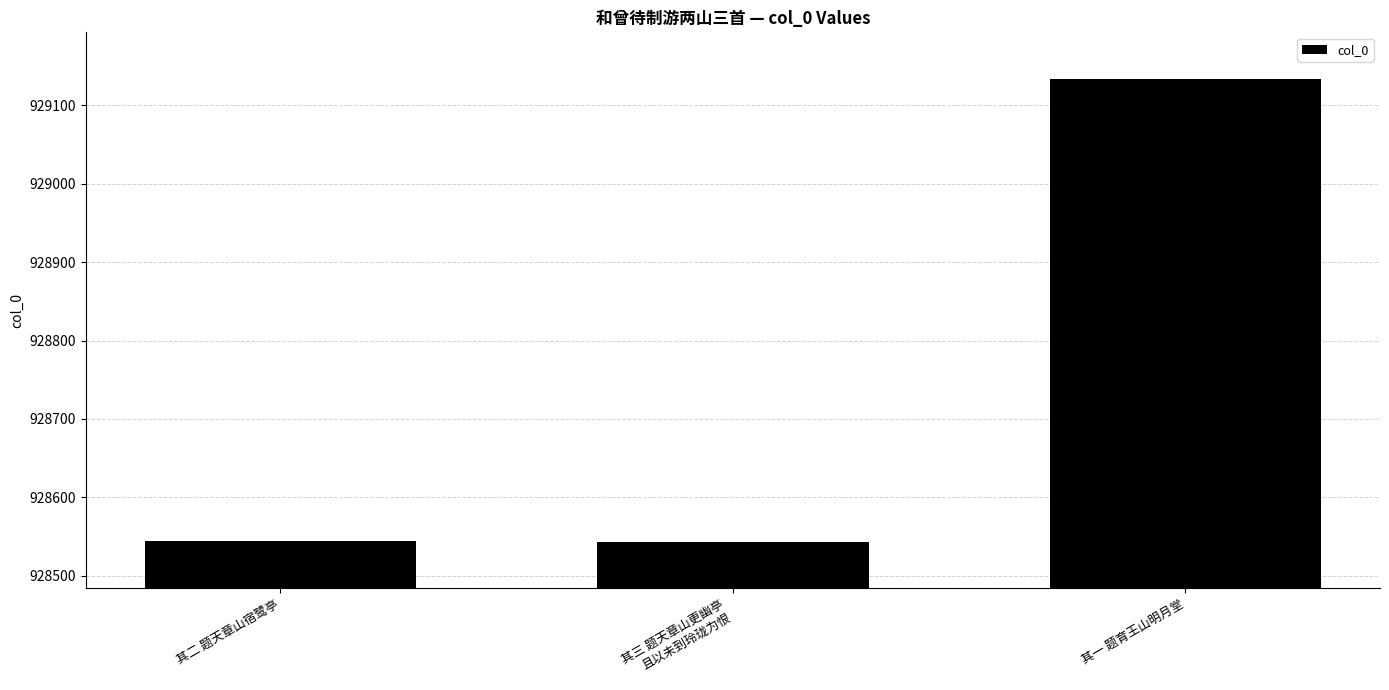

Does the chart contain stacked bars?

No